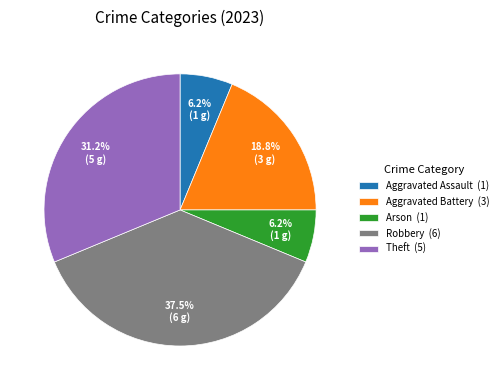

To the nearest percent, what percentage of the pie is Theft?

31%